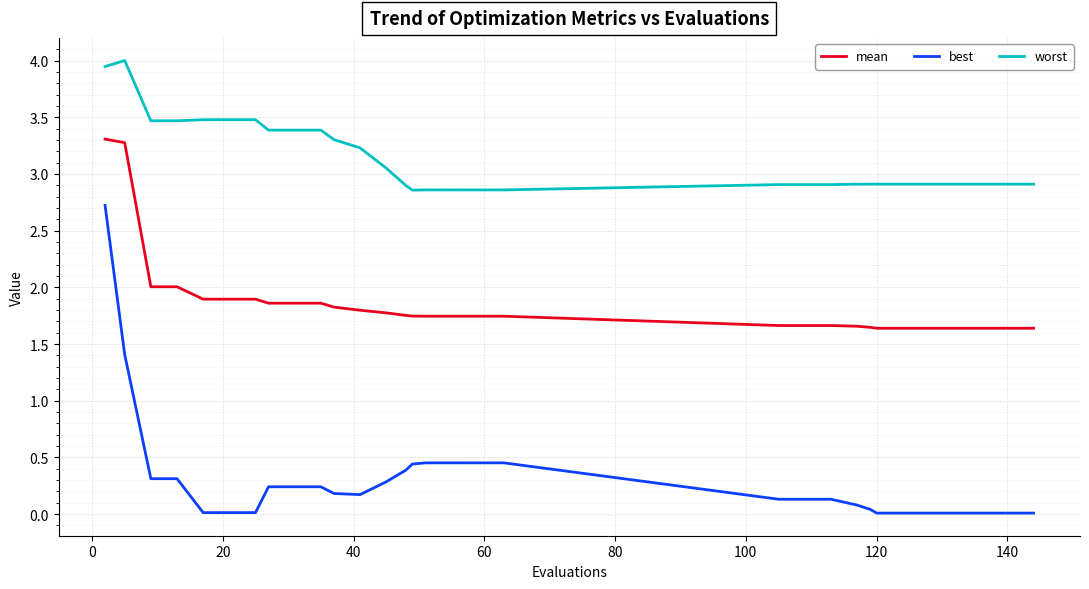

What is the highest value of the worst series?

4.0